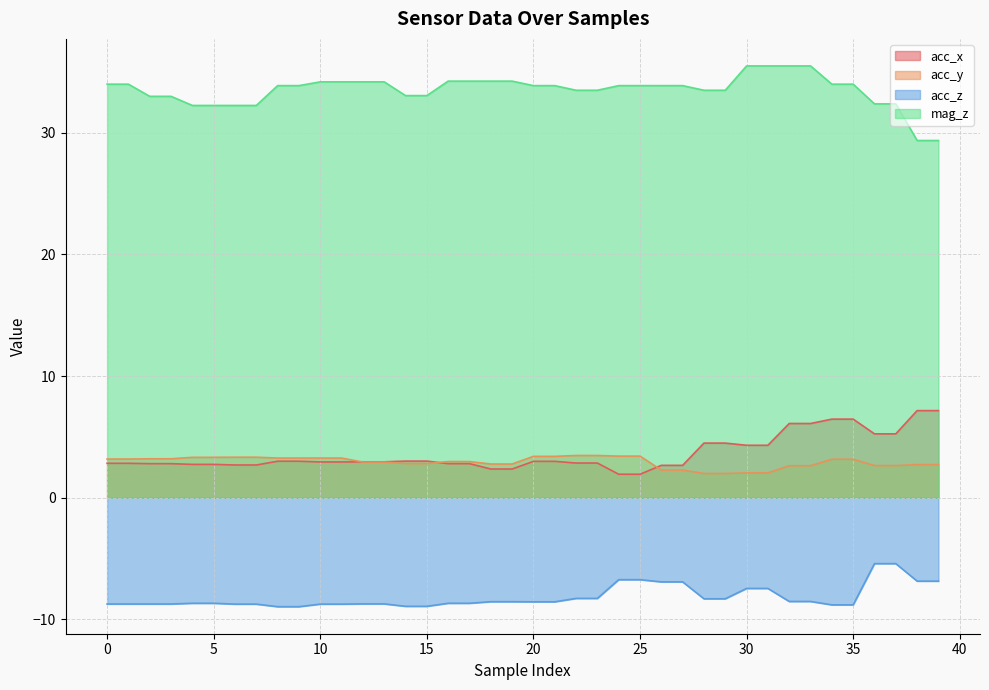

Which series has the largest total across all categories?

mag_z